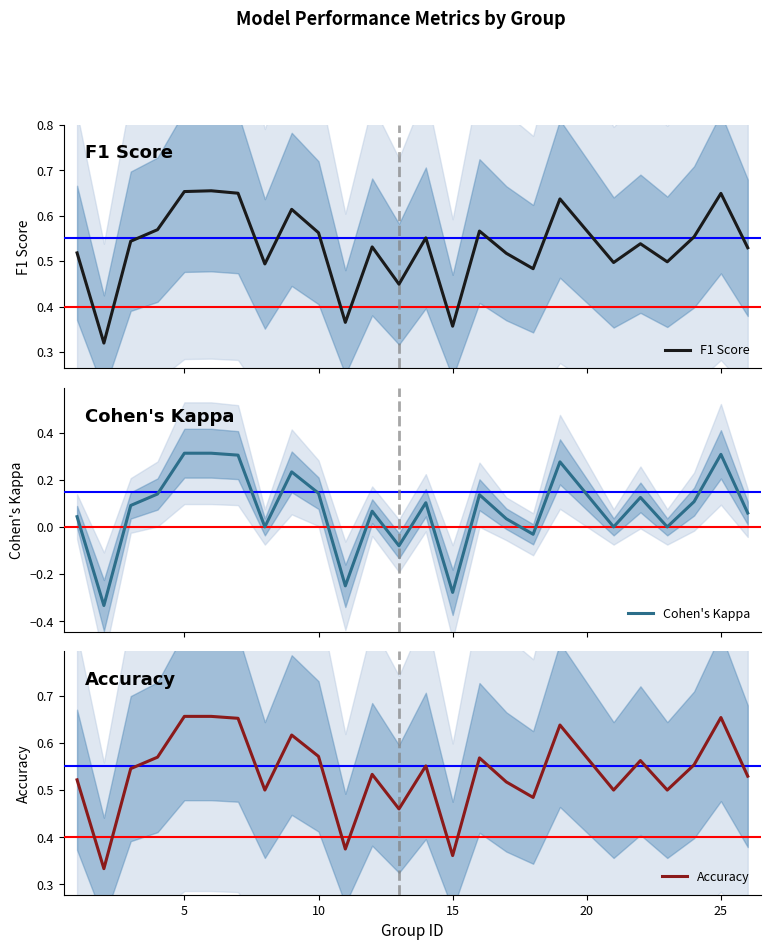

At 20, list the series in order from largest to smallest.

Accuracy, F1 Score, Cohen's Kappa